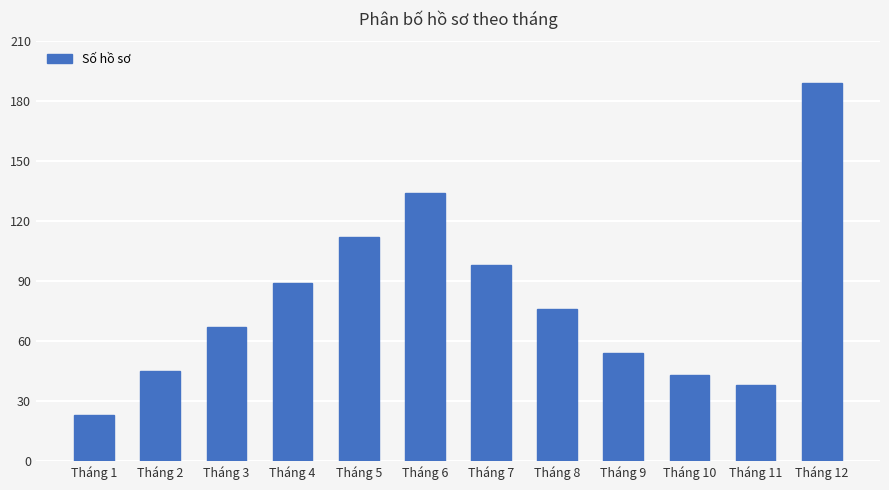

What is the difference between the second highest and second lowest values?

96